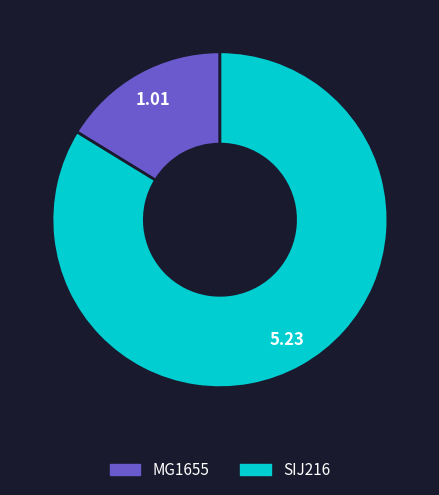

How many segments does this pie chart have?

2